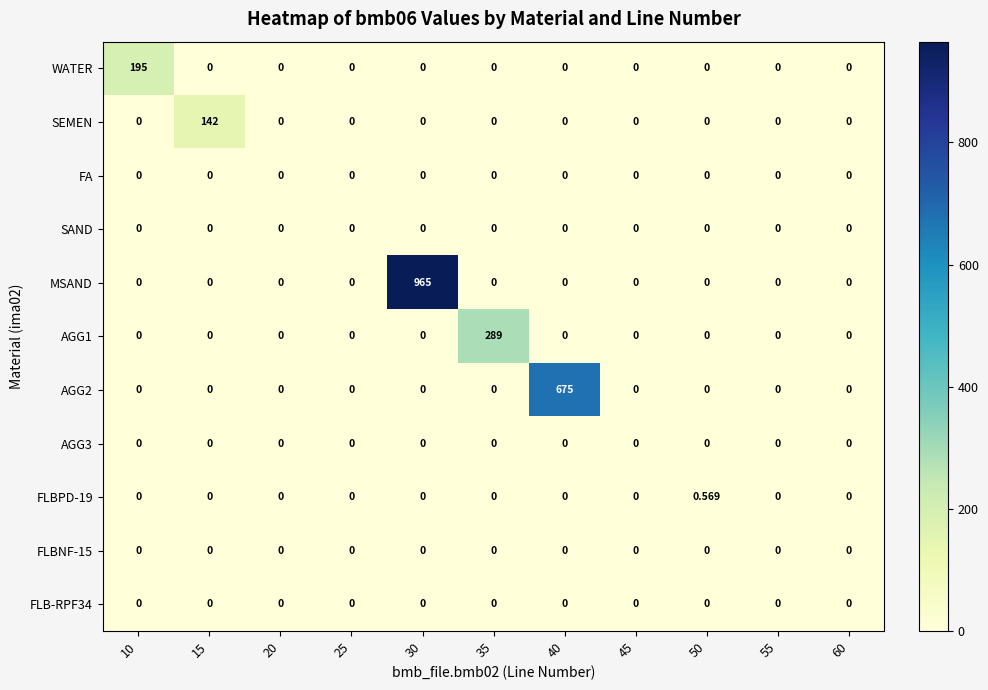

Which series has the largest total across all categories?

MSAND